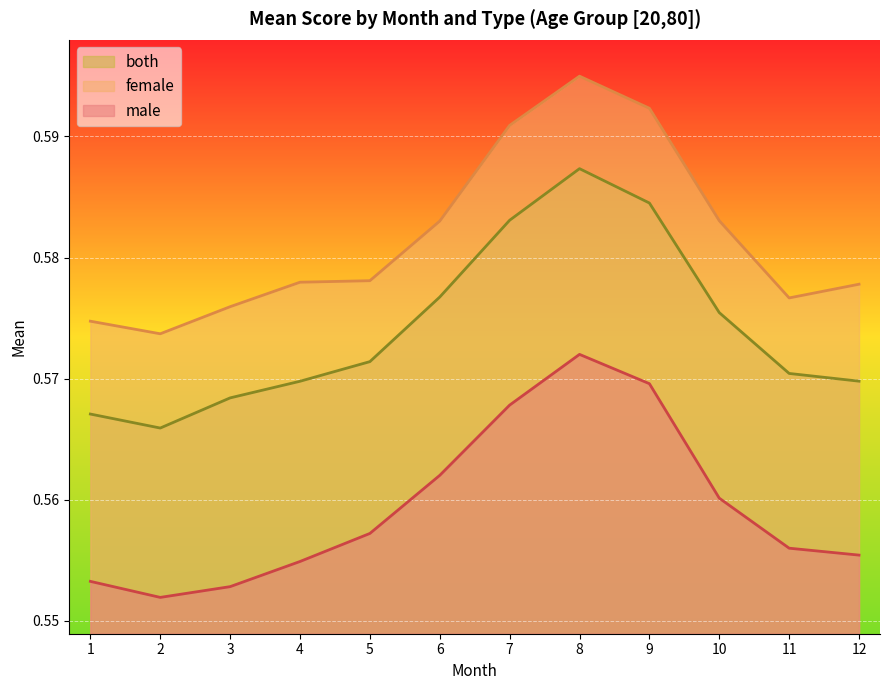

Rank the series by their average value, from highest to lowest.

female, both, male